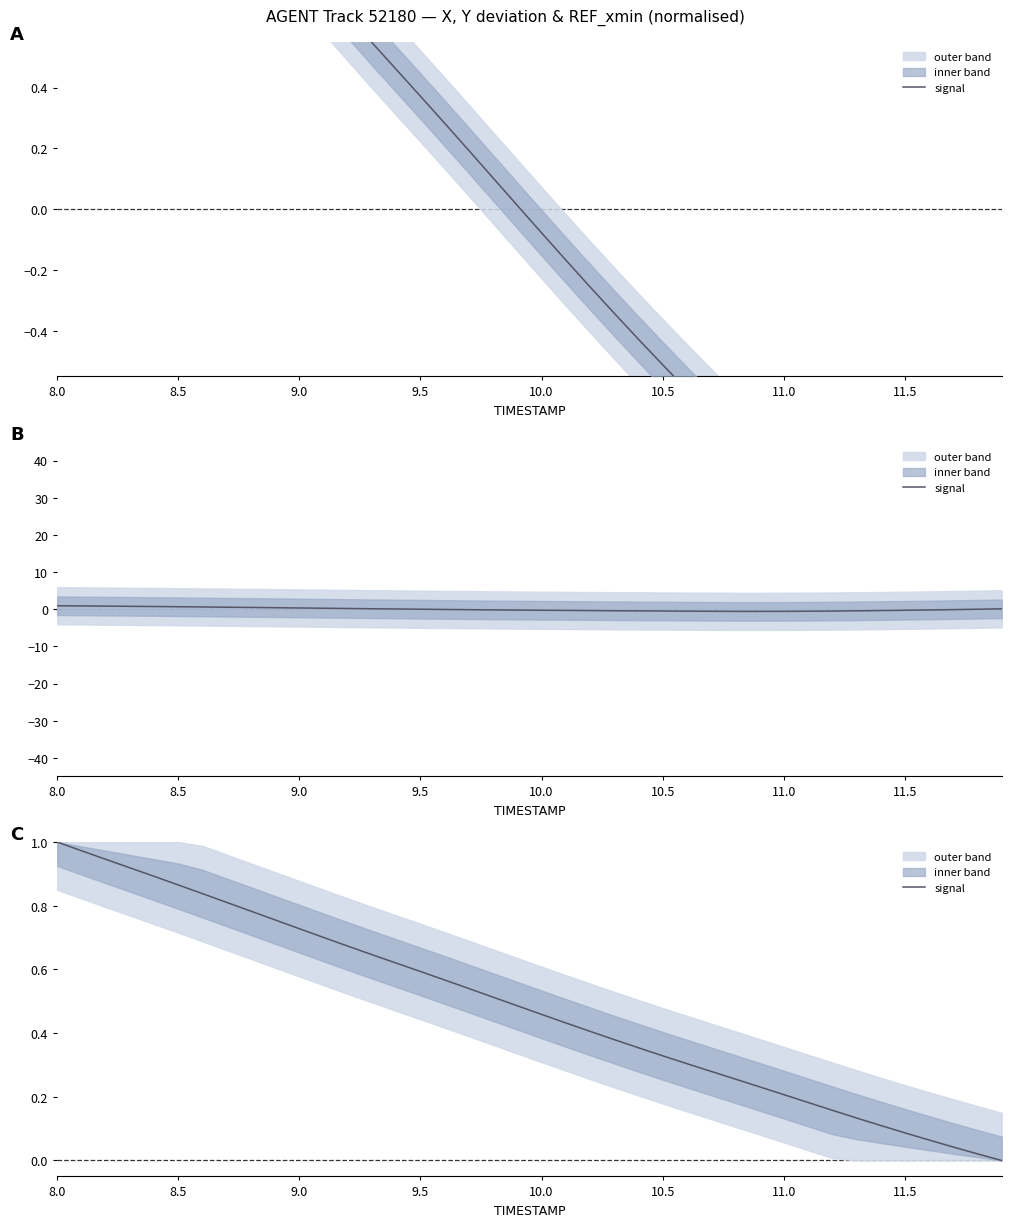

Reading right to left, extract all data points from this chart.

0.0	0.0	0.0	0.1	0.1	0.1	0.1	0.2	0.2	0.2	0.2	0.3	0.3	0.3	0.3	0.4	0.4	0.4	0.4	0.5	0.5	0.5	0.5	0.6	0.6	0.6	0.6	0.7	0.7	0.7	0.8	0.8	0.8	0.8	0.9	0.9	0.9	0.9	1.0	1.0